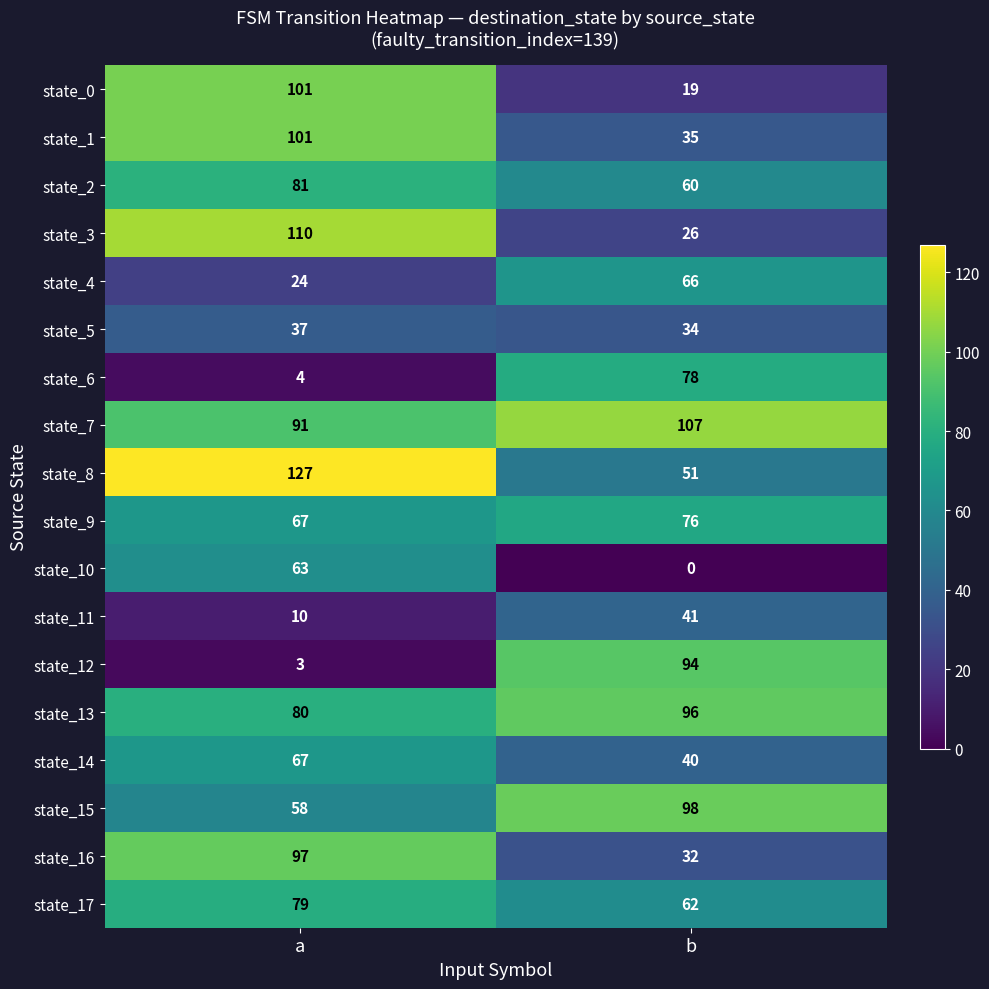

The value of state_4 at b is 118. True or false?

False